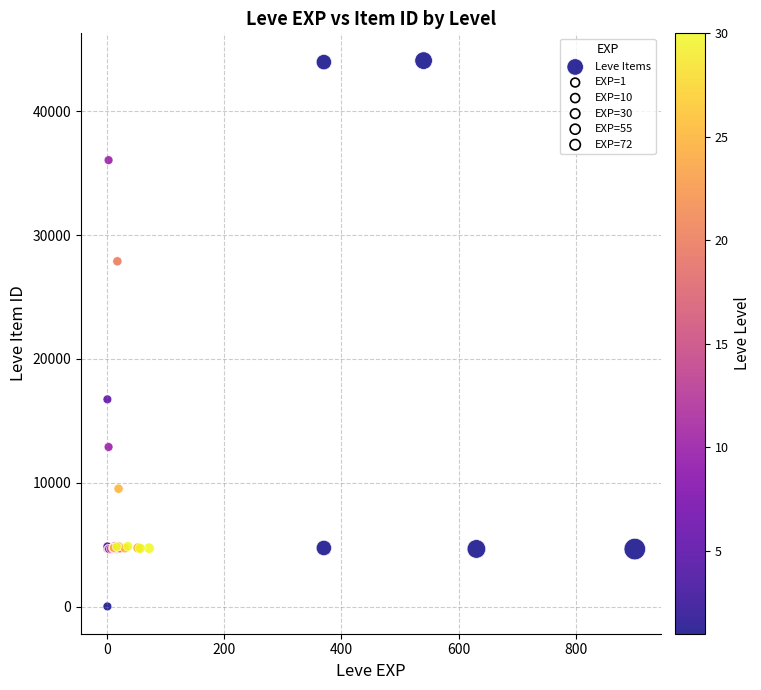

What Y value in the scatter plot is closest to 22050?

16734